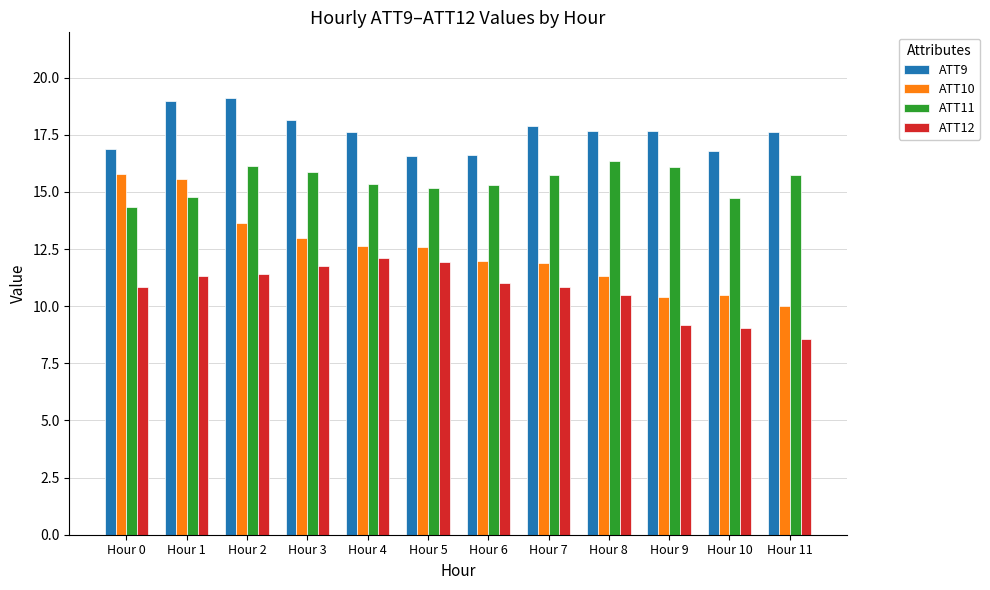

What is the lowest value of the ATT12 series?

8.6